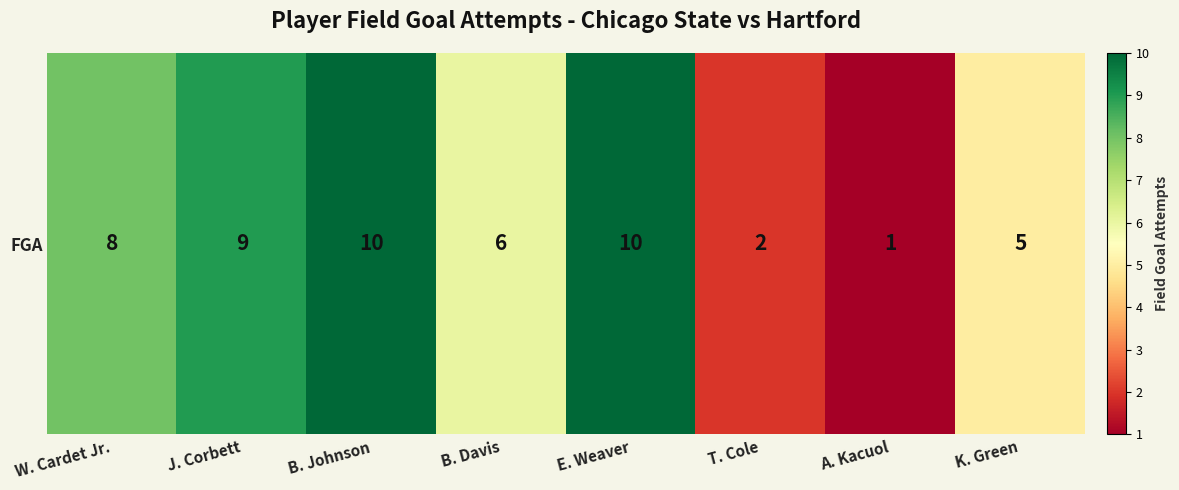

At which label does the data first exceed 8?

J. Corbett